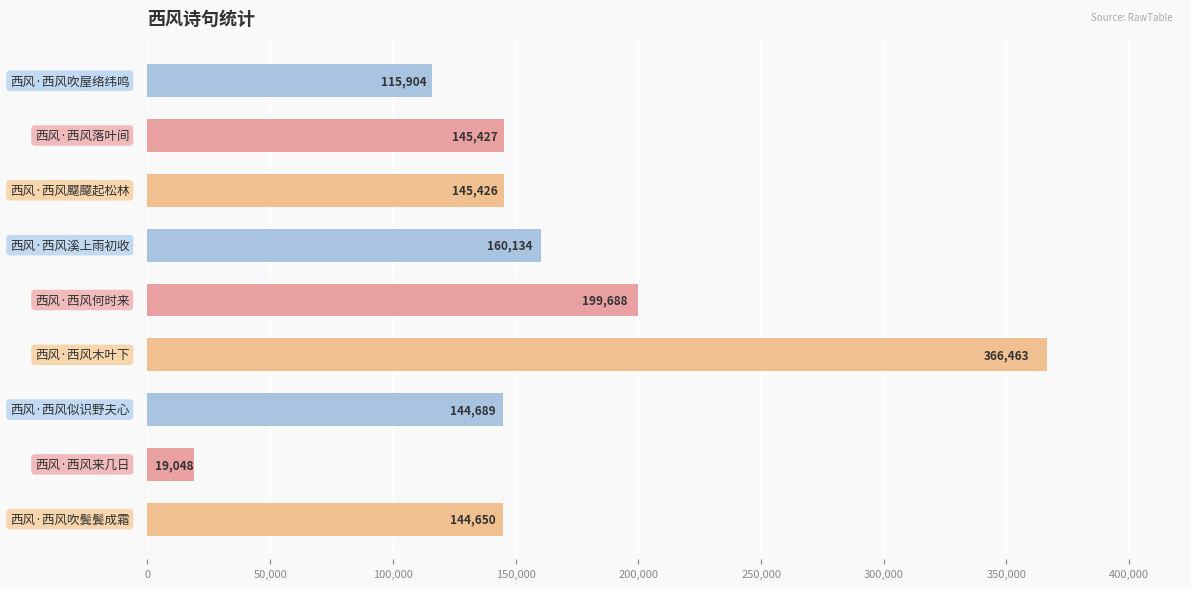

What is the greatest value displayed?

366463